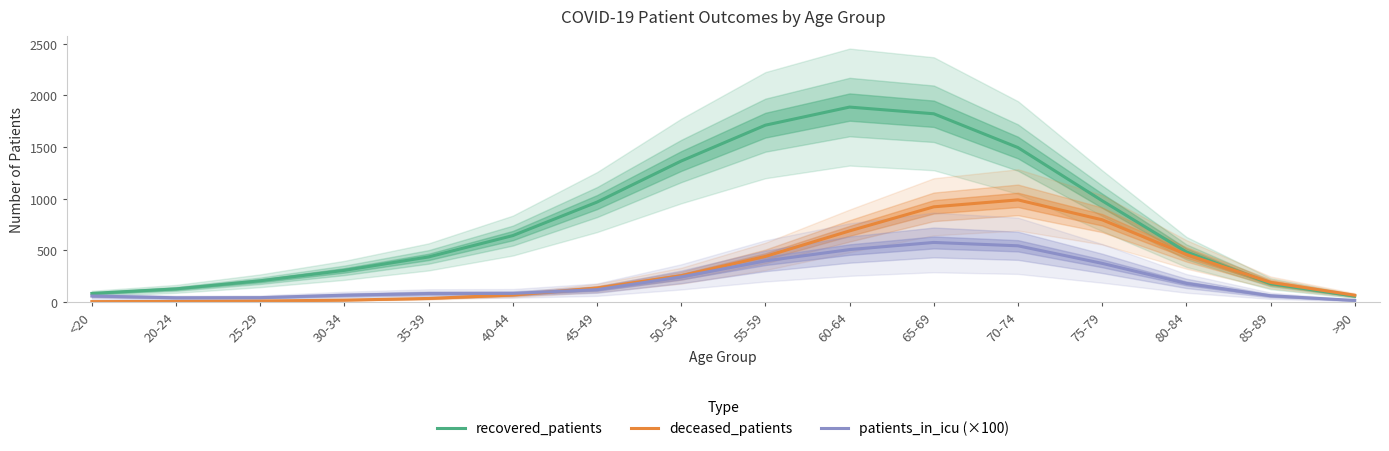

Is the value of patients_in_icu (×100) at >90 greater than the value of recovered_patients at <20?

No